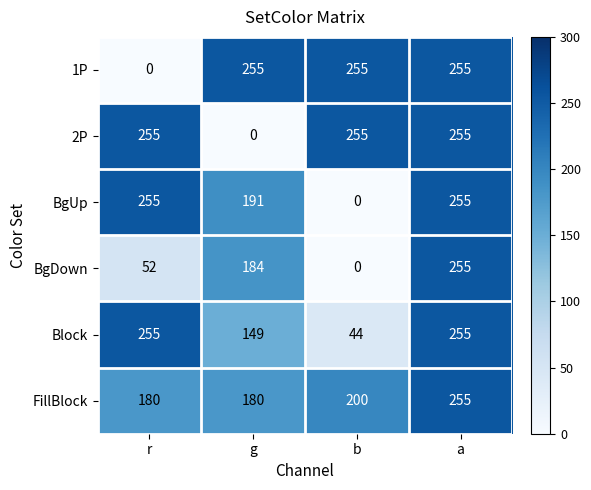

What is the difference between the highest and lowest values at b?

255